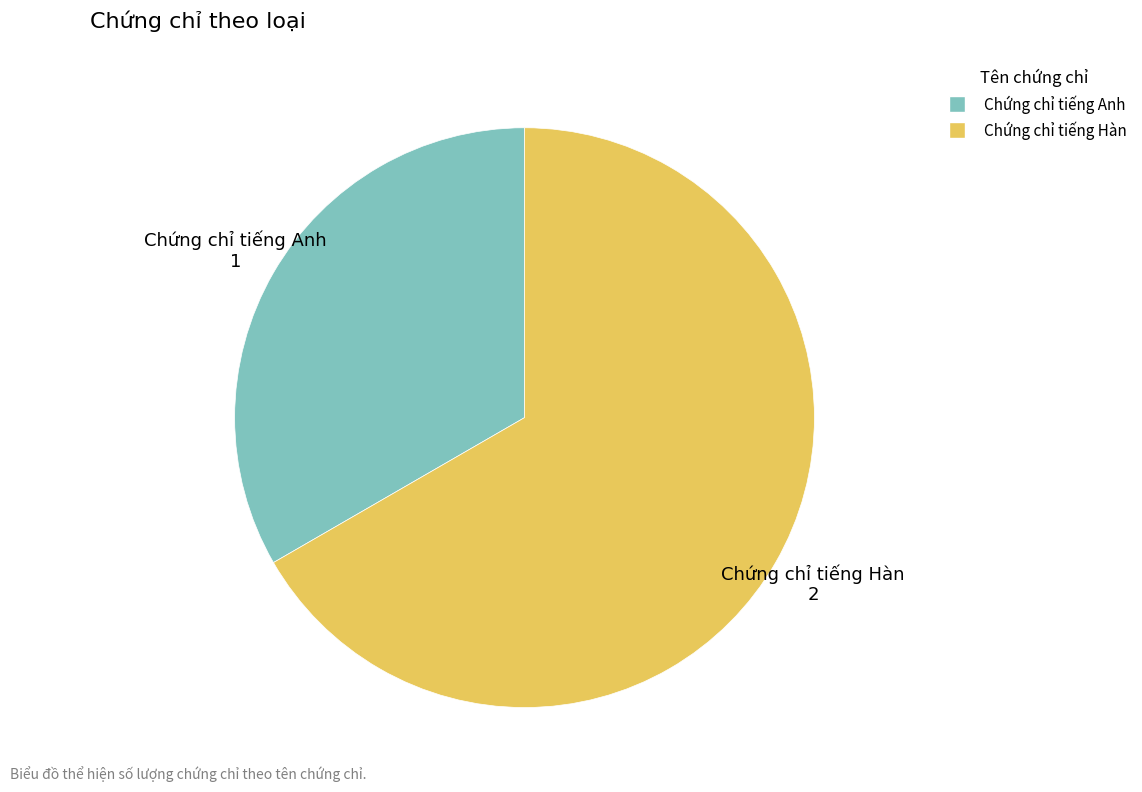

Rank the categories by value from lowest to highest.

Chứng chỉ tiếng Anh, Chứng chỉ tiếng Hàn